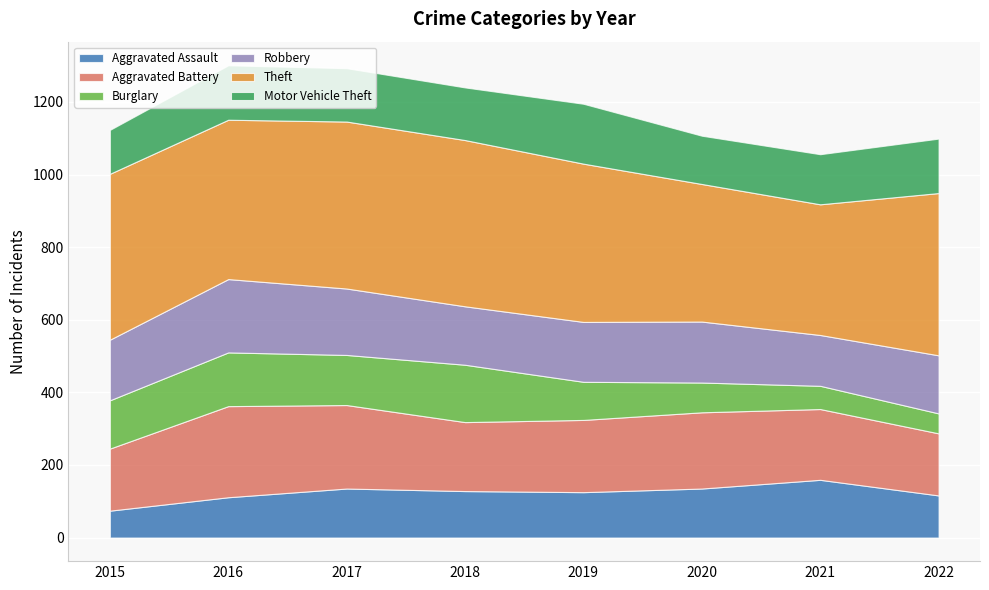

Which series changed the most between 2017 and 2022?

Burglary